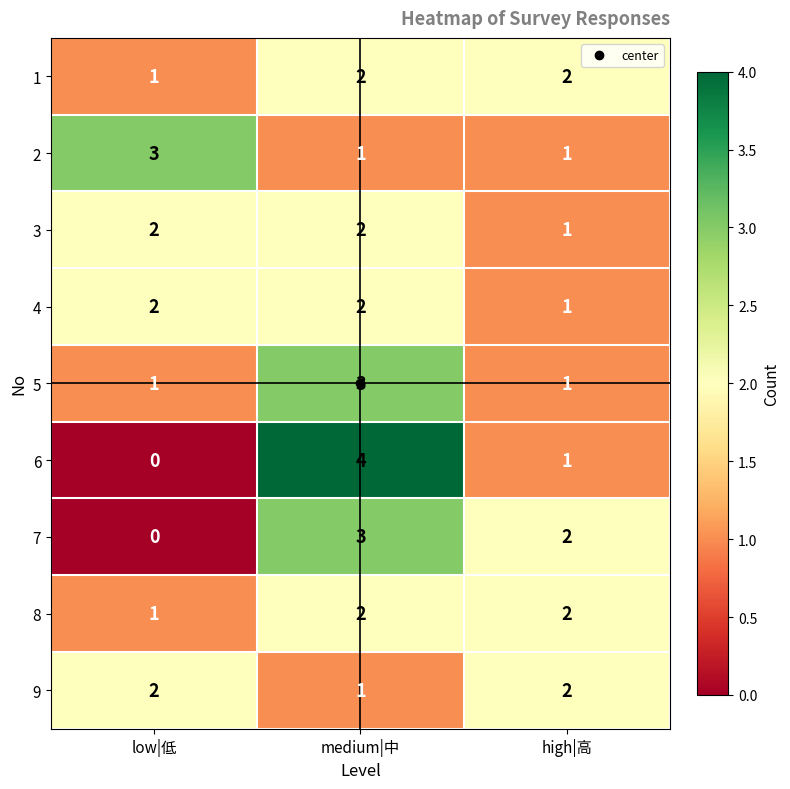

Which series has the largest range (max minus min)?

6